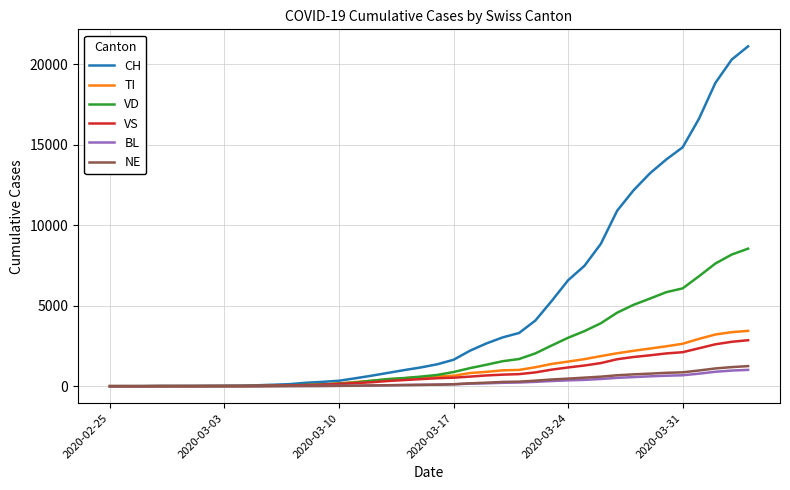

Which series has the widest spread of values?

CH